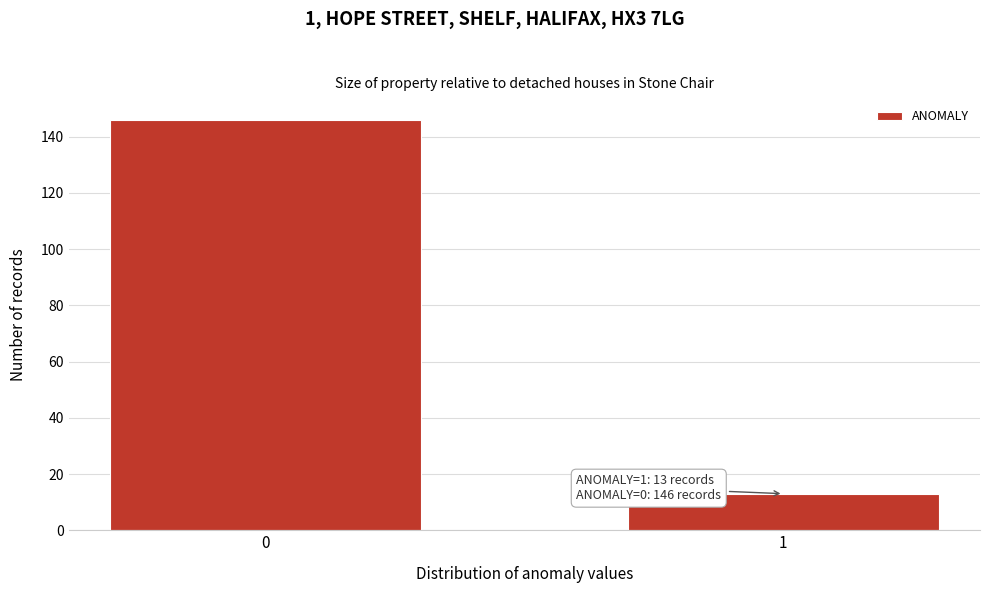

Reading left to right, what are all the values shown in this chart?

0=146	1=13